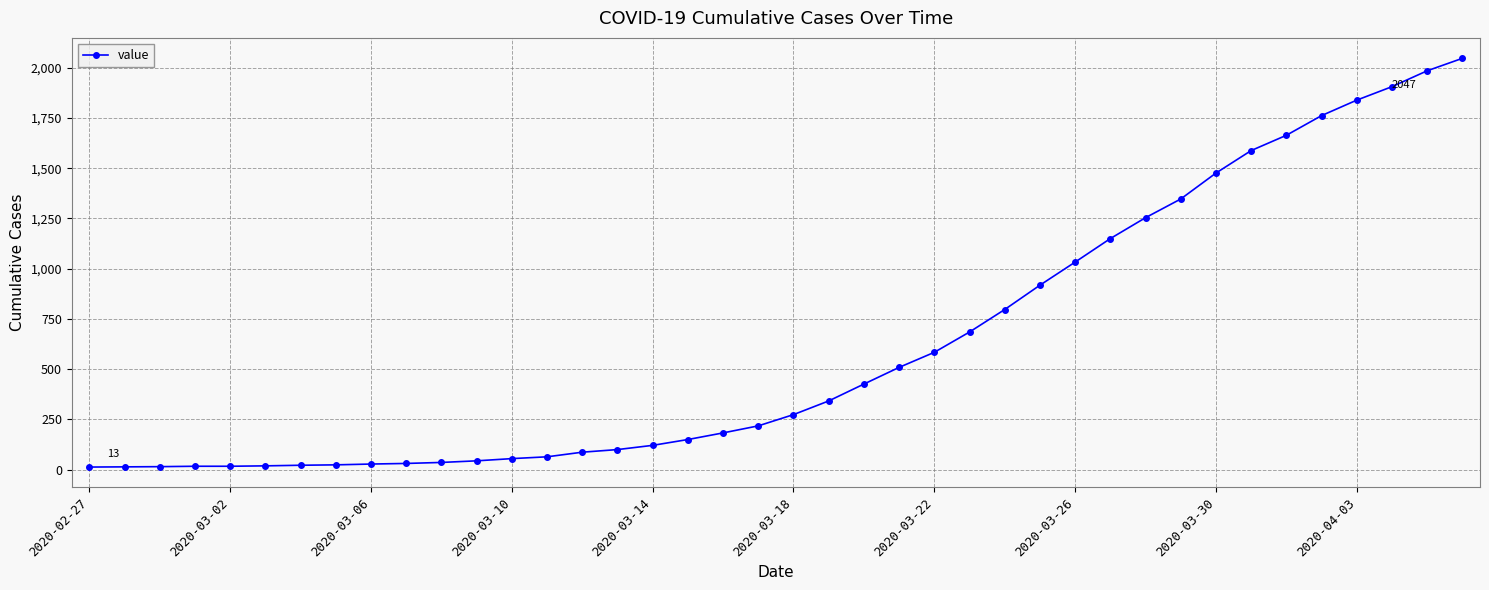

What is the difference between the maximum and minimum values?

2034